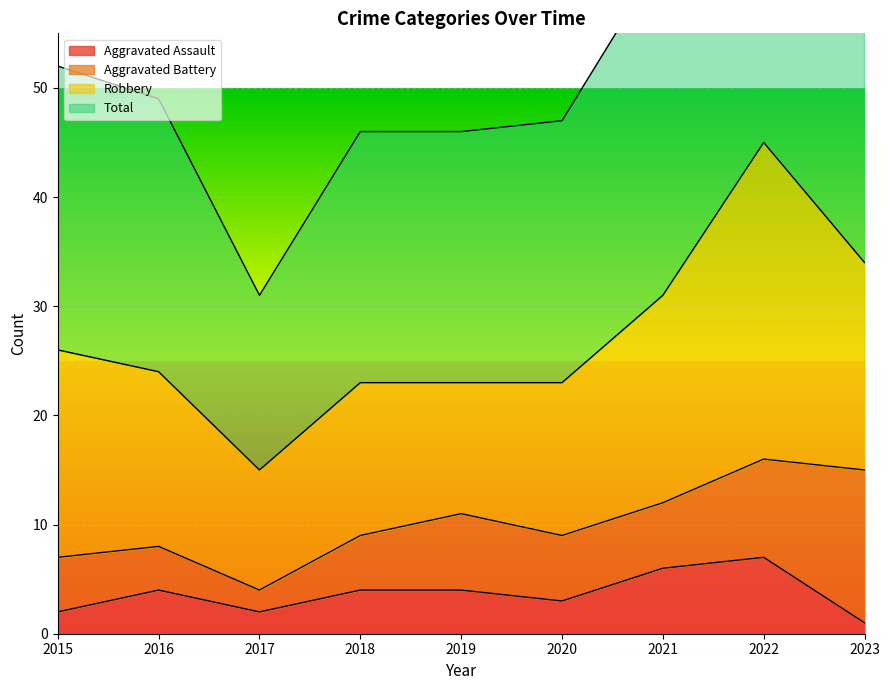

The value of Aggravated Assault at 2021 is 2. True or false?

False